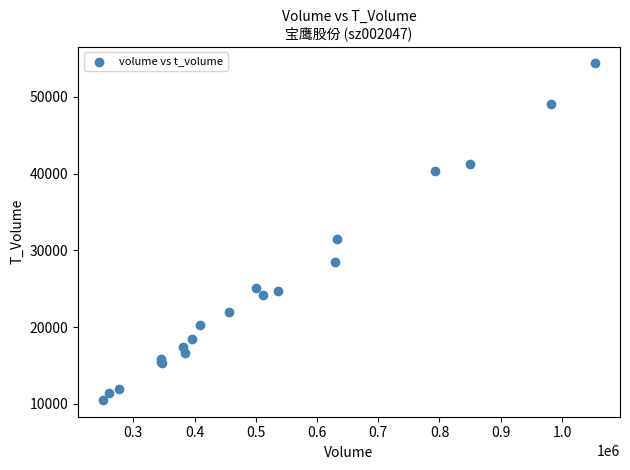

What Y value in the scatter plot is closest to 32445?

31468